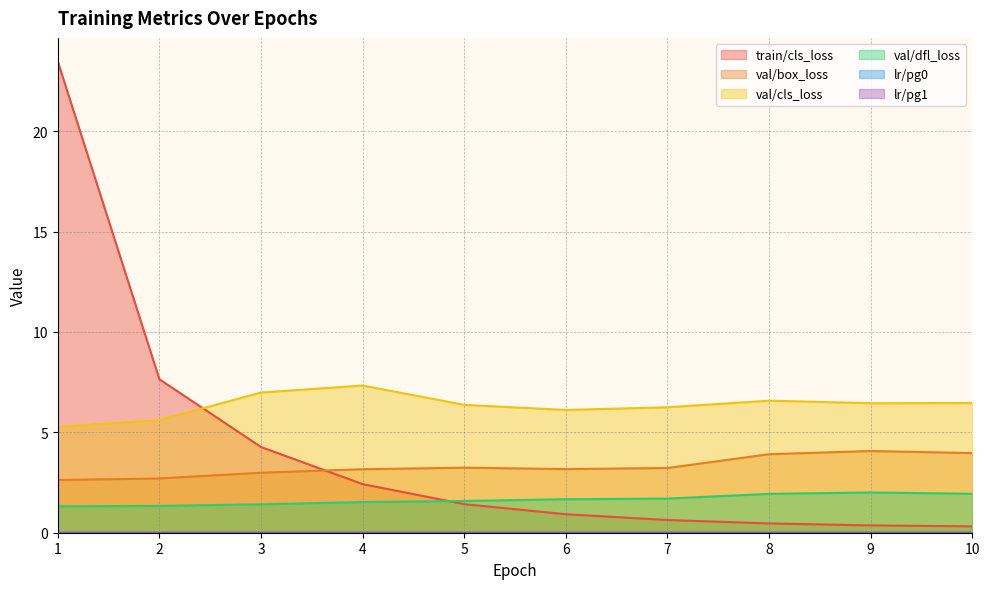

Reading left to right, extract all data points from this chart.

train/cls_loss: 23.5	7.6	4.3	2.4	1.4	0.9	0.6	0.5	0.4	0.3
val/box_loss: 2.6	2.7	3.0	3.2	3.2	3.2	3.2	3.9	4.1	4.0
val/cls_loss: 5.3	5.6	7.0	7.3	6.4	6.1	6.2	6.6	6.5	6.5
val/dfl_loss: 1.3	1.3	1.4	1.5	1.6	1.7	1.7	1.9	2.0	1.9
lr/pg0: 0.0	0.0	0.0	0.0	0.0	0.0	0.0	0.0	0.0	0.0
lr/pg1: 0.0	0.0	0.0	0.0	0.0	0.0	0.0	0.0	0.0	0.0